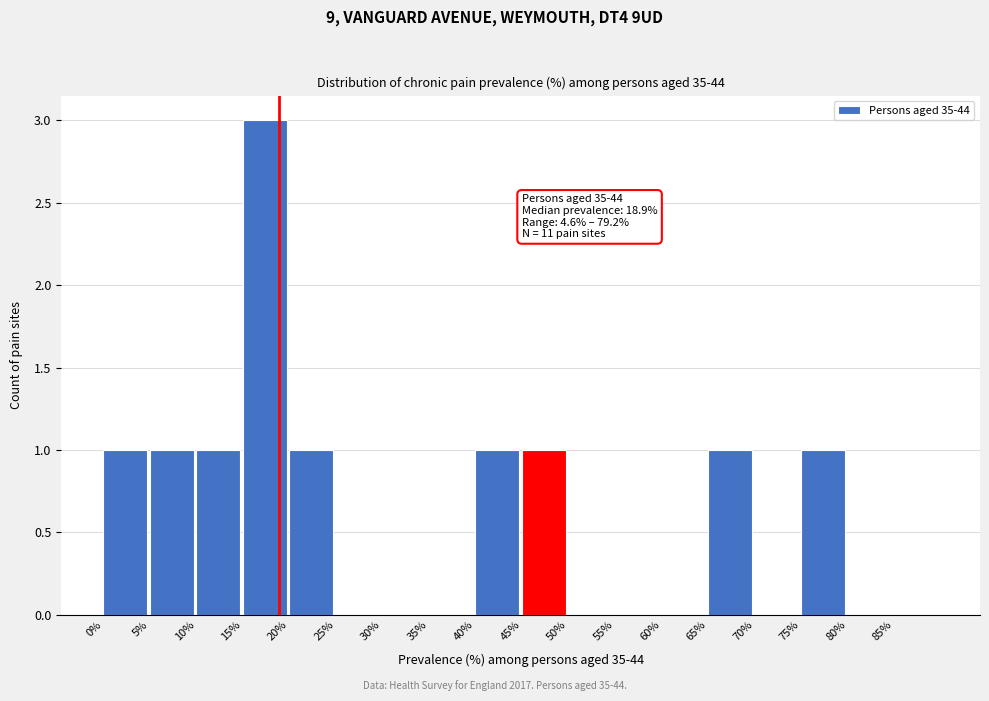

Over which range of the x-axis is the bar tallest?

15 to 20